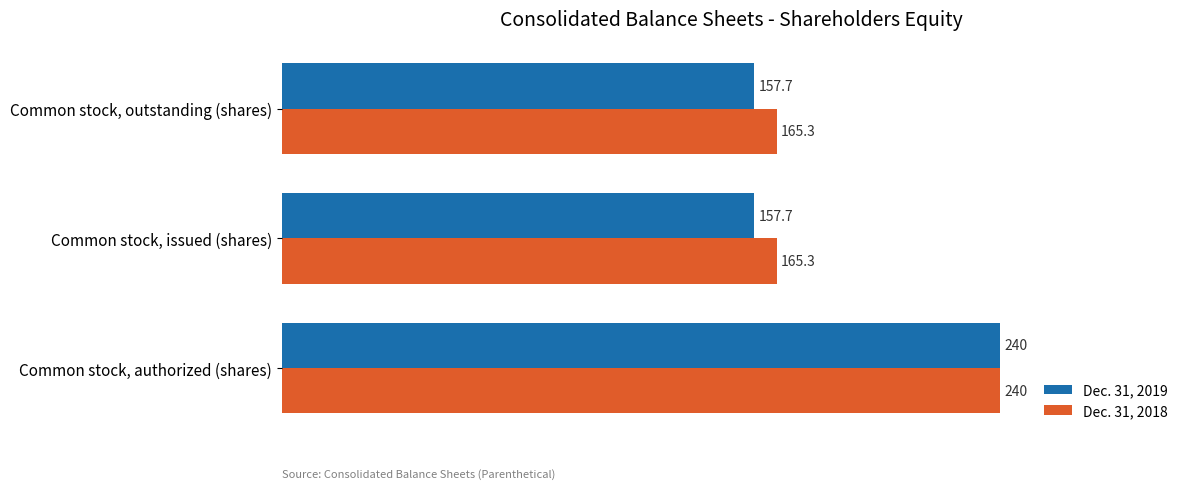

Which series has the largest range (max minus min)?

Dec. 31, 2019